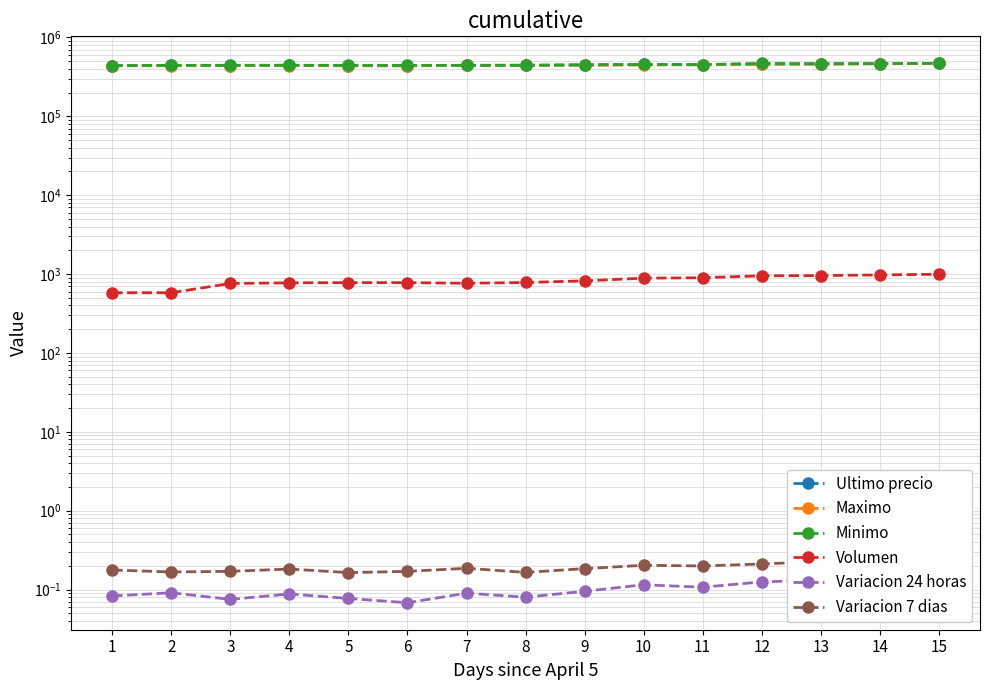

At how many categories does at least one series exceed 145706?

15